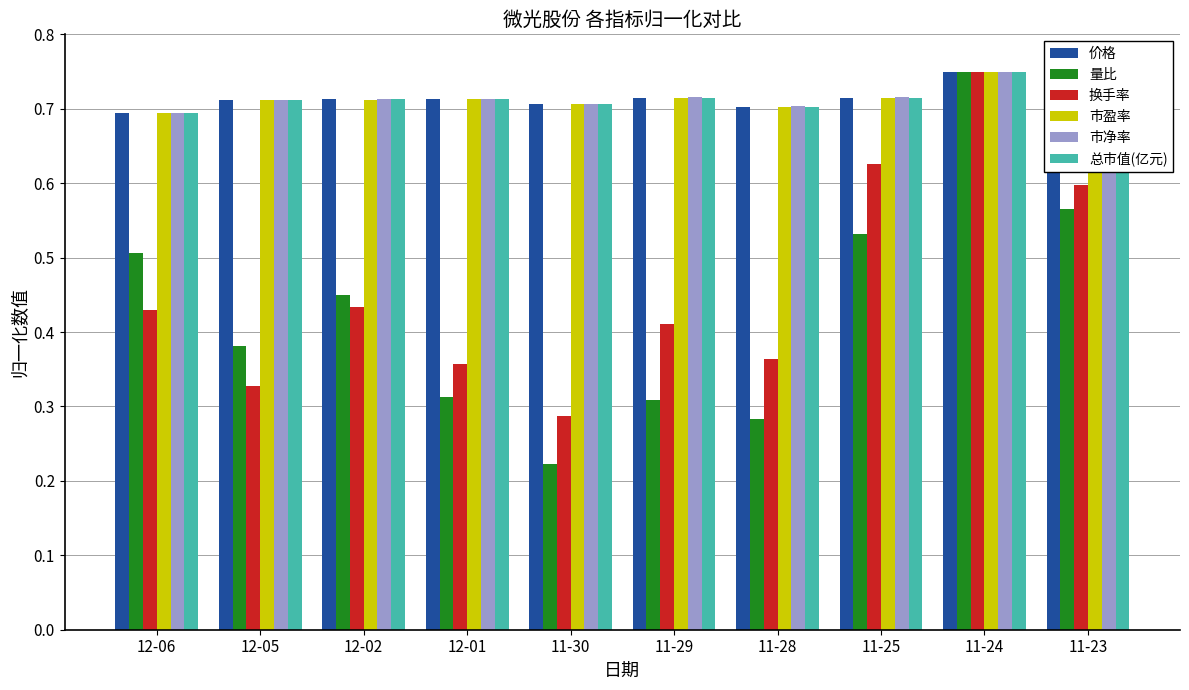

At which label does 总市值(亿元) reach its peak?

11-24